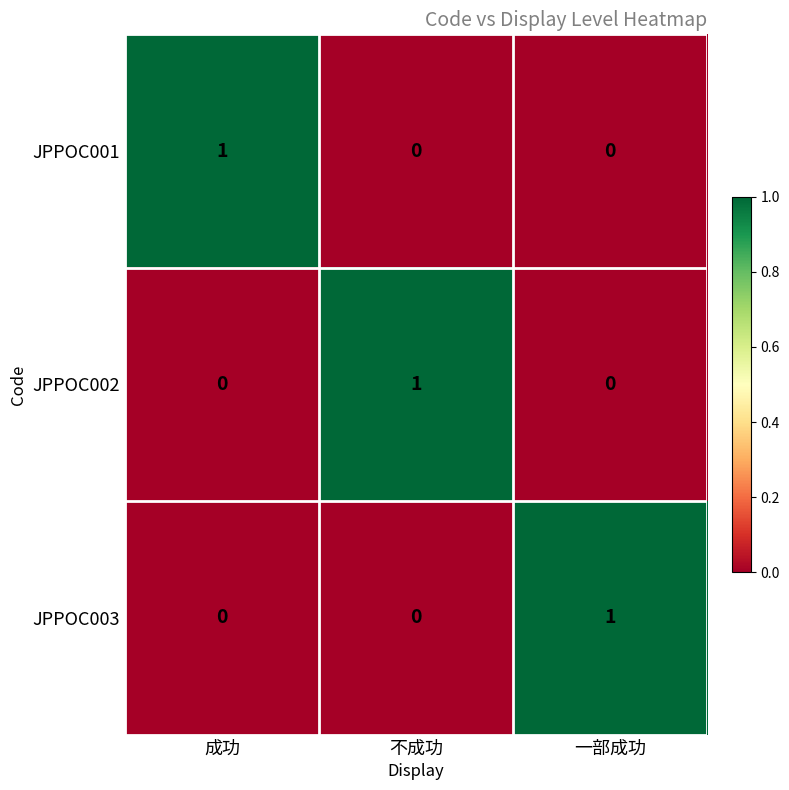

At how many categories does at least one series exceed 0?

3